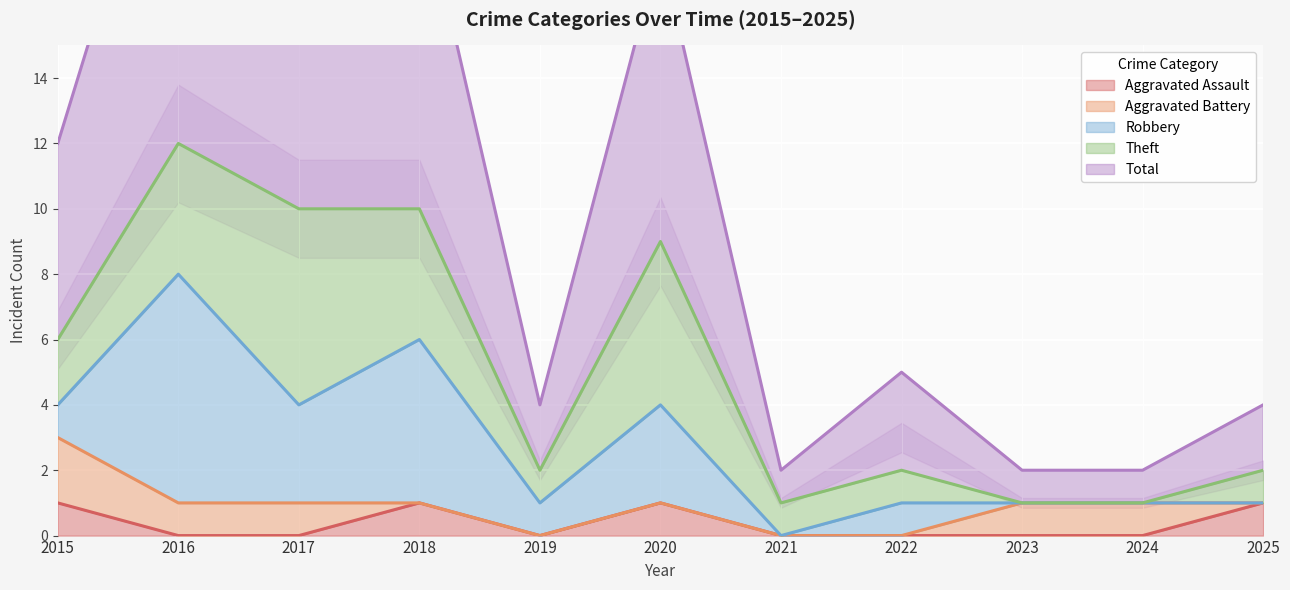

True or false: Aggravated Assault has a value of 0 at 2022.

True